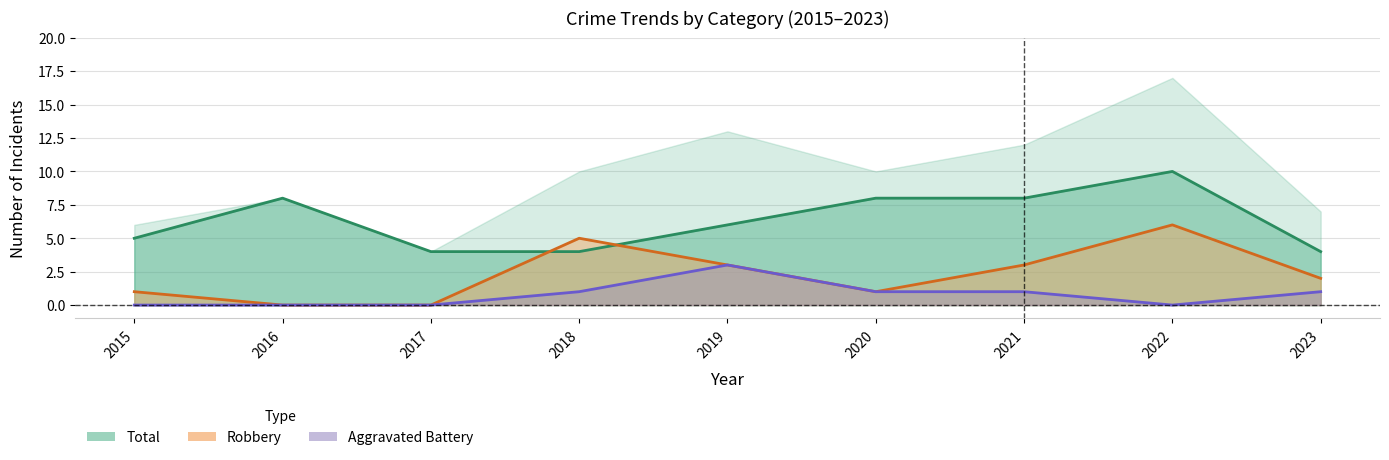

At how many categories does at least one series exceed 9?

1